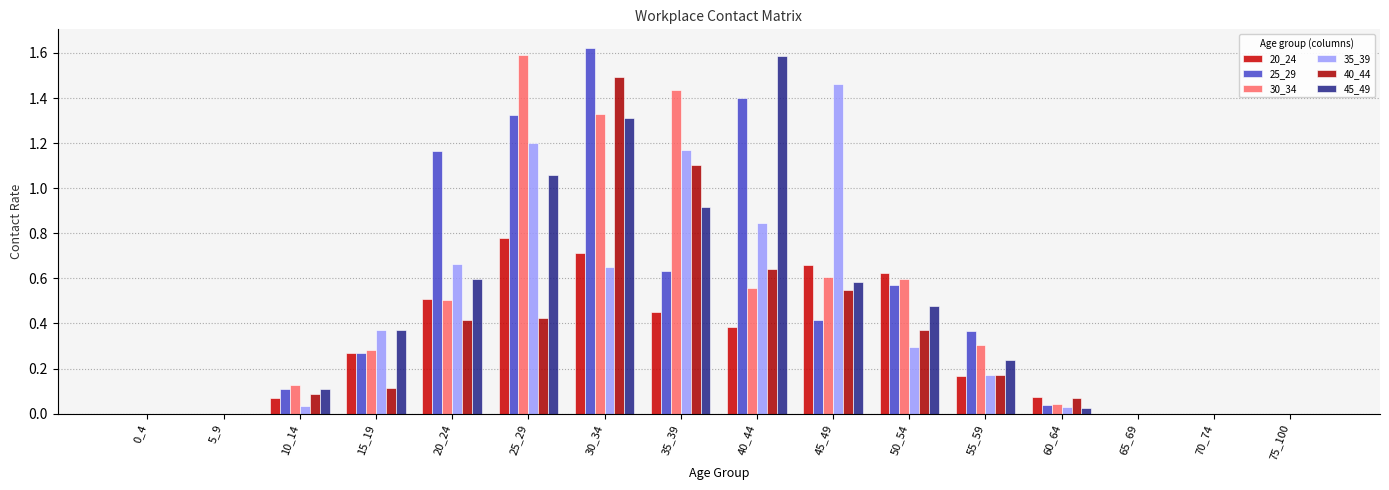

At which label is 35_39 closest to 0?

0_4